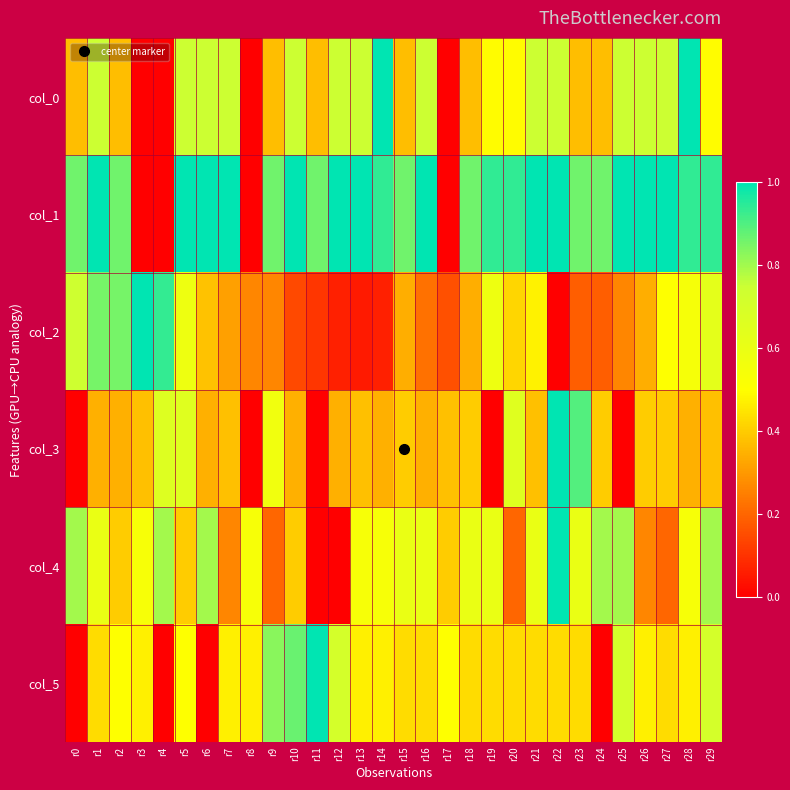

Reading left to right, list all the values displayed in this chart.

col_0: r0=0.4	r1=0.7	r2=0.4	r3=0.0	r4=0.0	r5=0.7	r6=0.7	r7=0.7	r8=0.0	r9=0.4	r10=0.7	r11=0.4	r12=0.7	r13=0.7	r14=1.0	r15=0.4	r16=0.7	r17=0.0	r18=0.4	r19=0.5	r20=0.5	r21=0.7	r22=0.7	r23=0.4	r24=0.4	r25=0.7	r26=0.7	r27=0.7	r28=1.0	r29=0.5
col_1: r0=0.9	r1=1.0	r2=0.9	r3=0.0	r4=0.0	r5=1.0	r6=1.0	r7=1.0	r8=0.0	r9=0.9	r10=1.0	r11=0.9	r12=1.0	r13=1.0	r14=0.9	r15=0.9	r16=1.0	r17=0.0	r18=0.9	r19=0.9	r20=0.9	r21=1.0	r22=1.0	r23=0.9	r24=0.9	r25=1.0	r26=1.0	r27=1.0	r28=0.9	r29=0.9
col_2: r0=0.7	r1=0.9	r2=0.9	r3=1.0	r4=0.9	r5=0.6	r6=0.4	r7=0.3	r8=0.3	r9=0.3	r10=0.1	r11=0.1	r12=0.1	r13=0.1	r14=0.1	r15=0.3	r16=0.2	r17=0.2	r18=0.3	r19=0.6	r20=0.4	r21=0.5	r22=0.0	r23=0.2	r24=0.2	r25=0.3	r26=0.3	r27=0.5	r28=0.5	r29=0.6
col_3: r0=0.0	r1=0.3	r2=0.3	r3=0.4	r4=0.7	r5=0.7	r6=0.3	r7=0.4	r8=0.0	r9=0.6	r10=0.3	r11=0.0	r12=0.3	r13=0.4	r14=0.3	r15=0.4	r16=0.3	r17=0.4	r18=0.4	r19=0.0	r20=0.7	r21=0.4	r22=1.0	r23=0.9	r24=0.4	r25=0.0	r26=0.4	r27=0.4	r28=0.3	r29=0.4
col_4: r0=0.8	r1=0.6	r2=0.4	r3=0.5	r4=0.8	r5=0.4	r6=0.8	r7=0.3	r8=0.5	r9=0.2	r10=0.4	r11=0.0	r12=0.0	r13=0.5	r14=0.5	r15=0.6	r16=0.6	r17=0.4	r18=0.6	r19=0.6	r20=0.2	r21=0.6	r22=1.0	r23=0.6	r24=0.8	r25=0.8	r26=0.3	r27=0.2	r28=0.5	r29=0.8
col_5: r0=0.0	r1=0.4	r2=0.5	r3=0.5	r4=0.0	r5=0.5	r6=0.0	r7=0.5	r8=0.5	r9=0.8	r10=0.9	r11=1.0	r12=0.7	r13=0.5	r14=0.5	r15=0.4	r16=0.4	r17=0.5	r18=0.4	r19=0.4	r20=0.4	r21=0.4	r22=0.4	r23=0.4	r24=0.0	r25=0.7	r26=0.5	r27=0.4	r28=0.5	r29=0.7